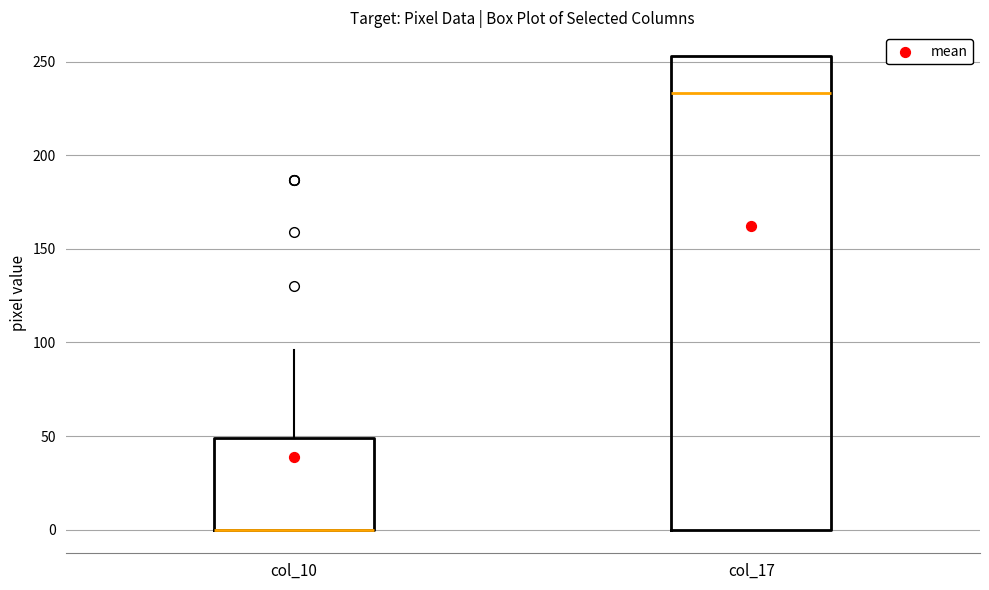

Where is the upper edge of the box for col_17 on the y-axis? The values are not printed on the chart, so give them approximately, as read against the axis.

255